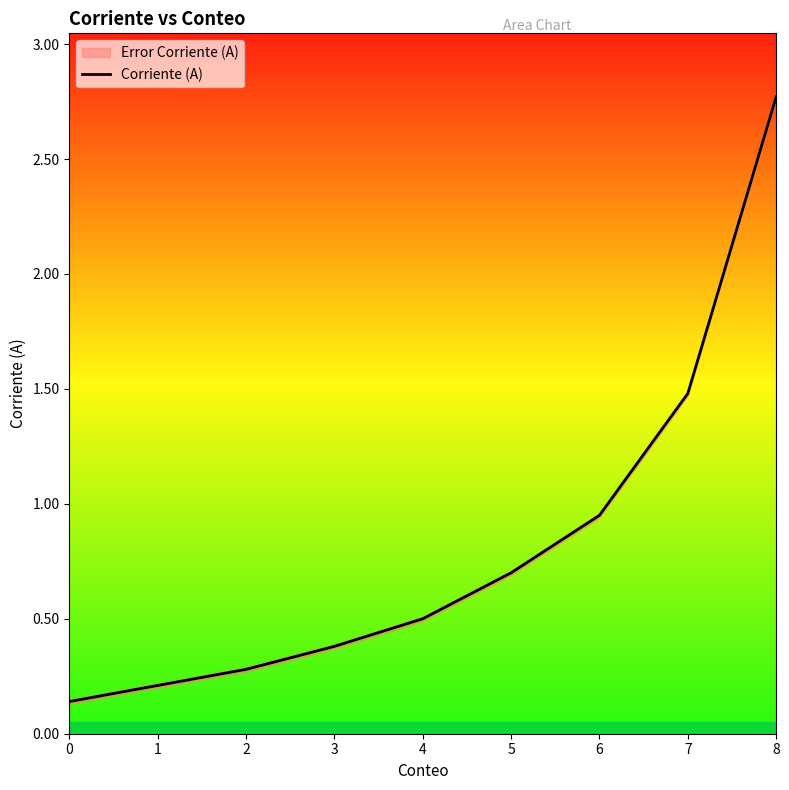

True or false: the data shows 1.5 at 7.

True